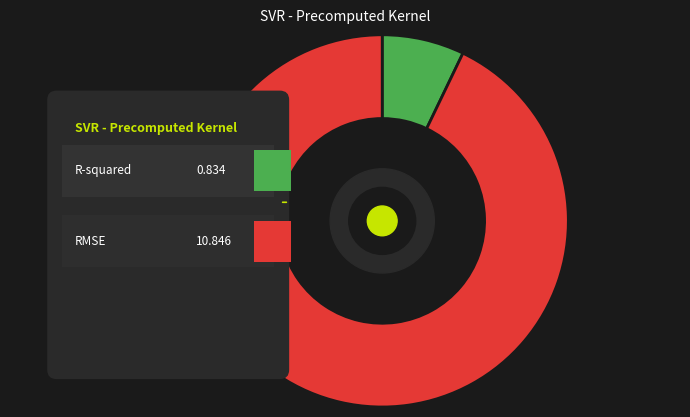

What percentage do RMSE and R-squared together represent?

100.0%